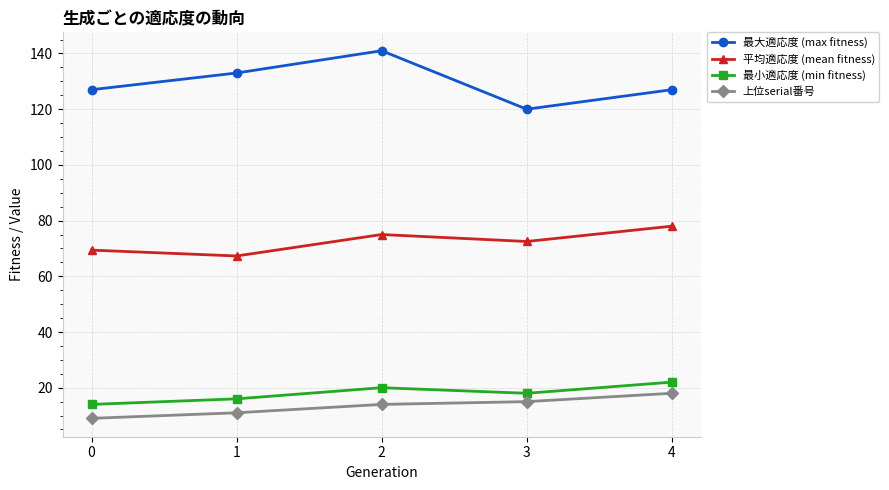

At which label does 平均適応度 (mean fitness) first exceed 72?

2